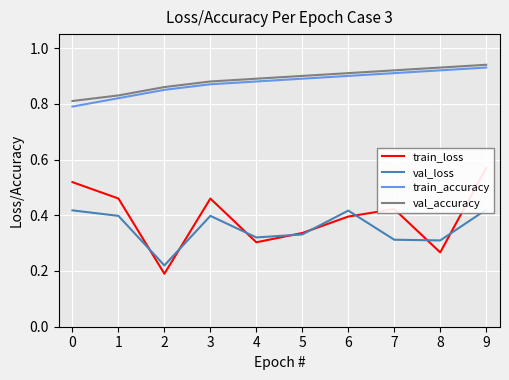

What is the greatest value displayed?

0.9